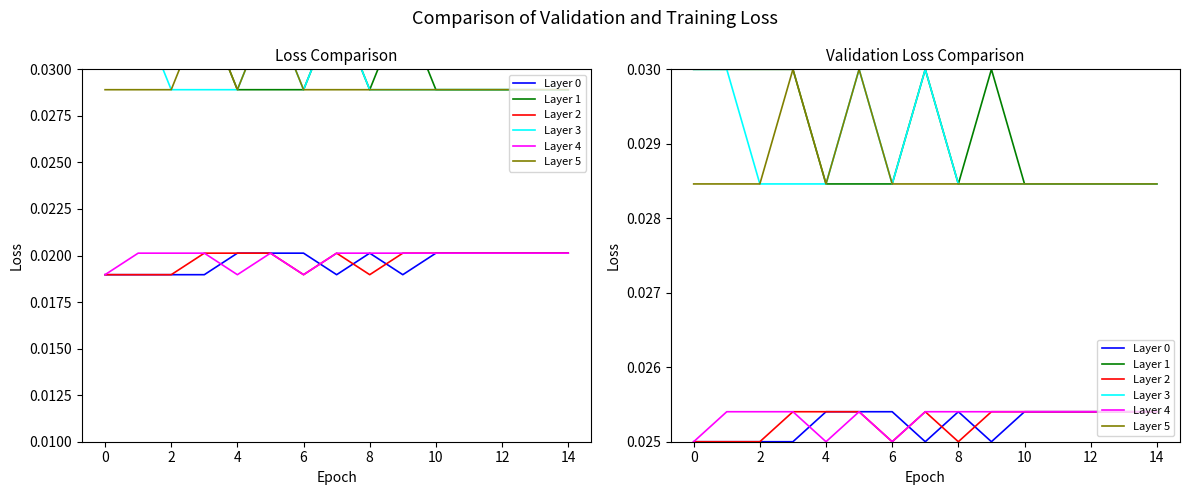

What is the label of the 2nd point from the left?

2